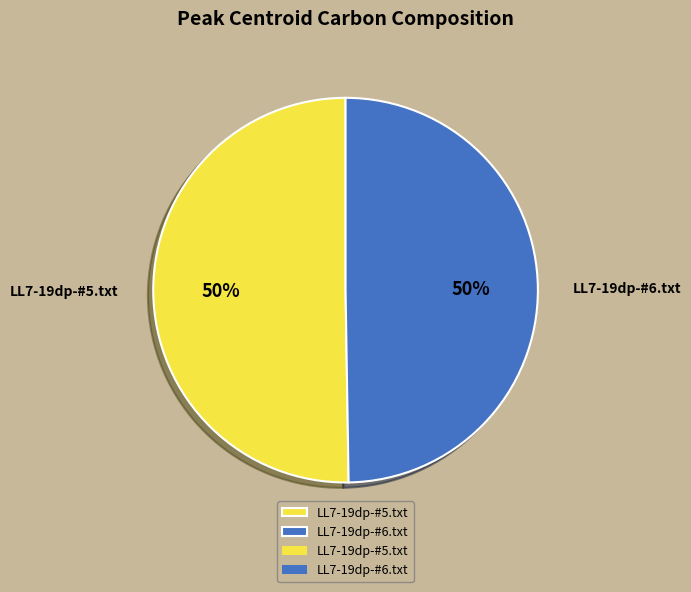

To the nearest percent, what is the average slice percentage?

50%